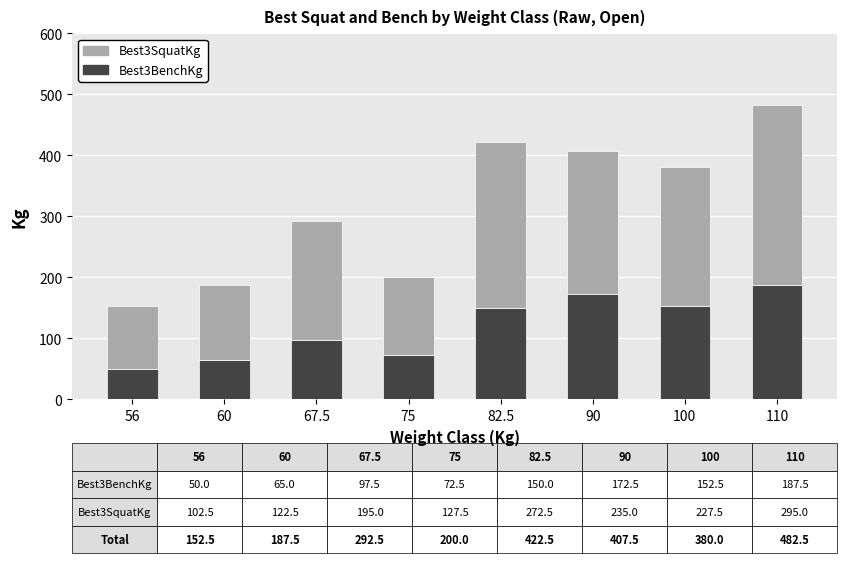

True or false: Best3BenchKg has a value of 244.2 at 90.

False